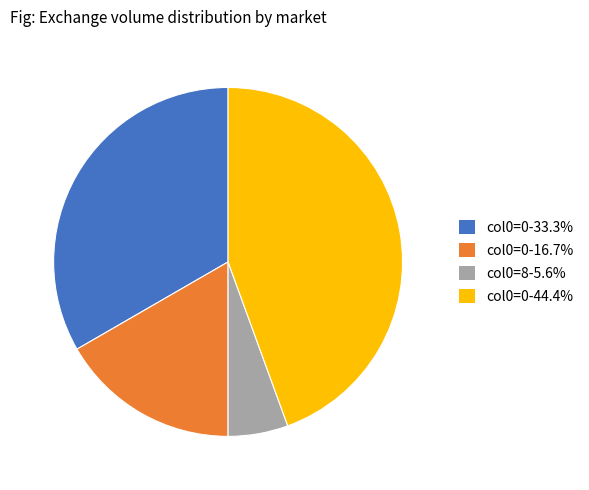

Is the sum of col0=0-44.4% and col0=0-16.7% greater than half?

Yes